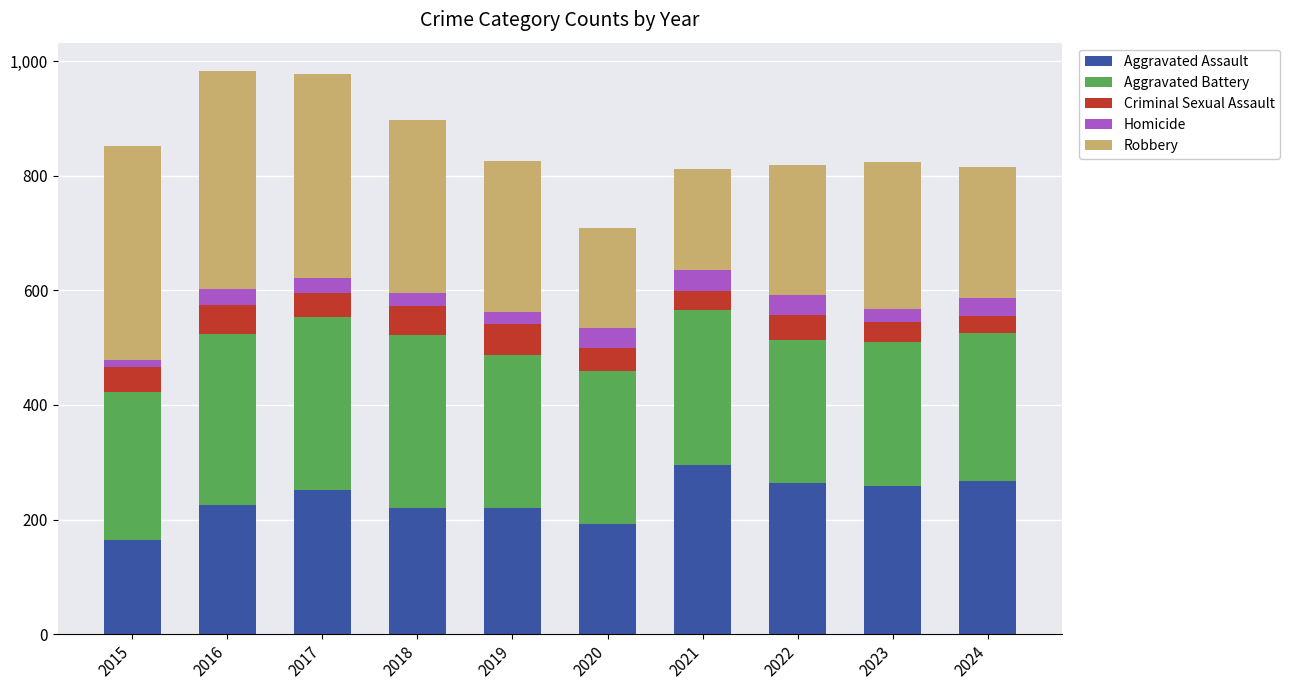

The Aggravated Assault series shows 264 at 2022. True or false?

True